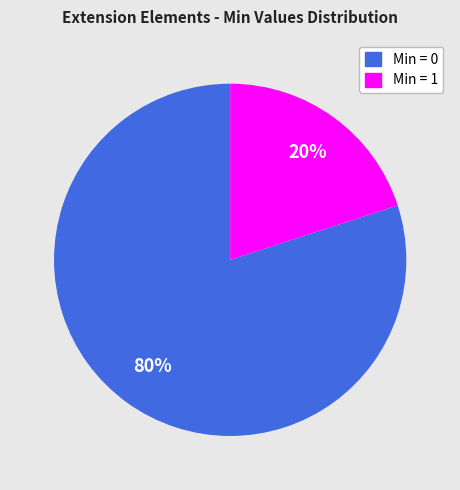

Rank the categories by value from lowest to highest.

Min = 1, Min = 0